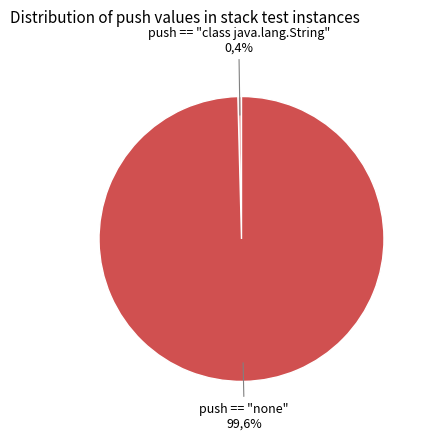

Is push == "none" the majority of the pie?

Yes